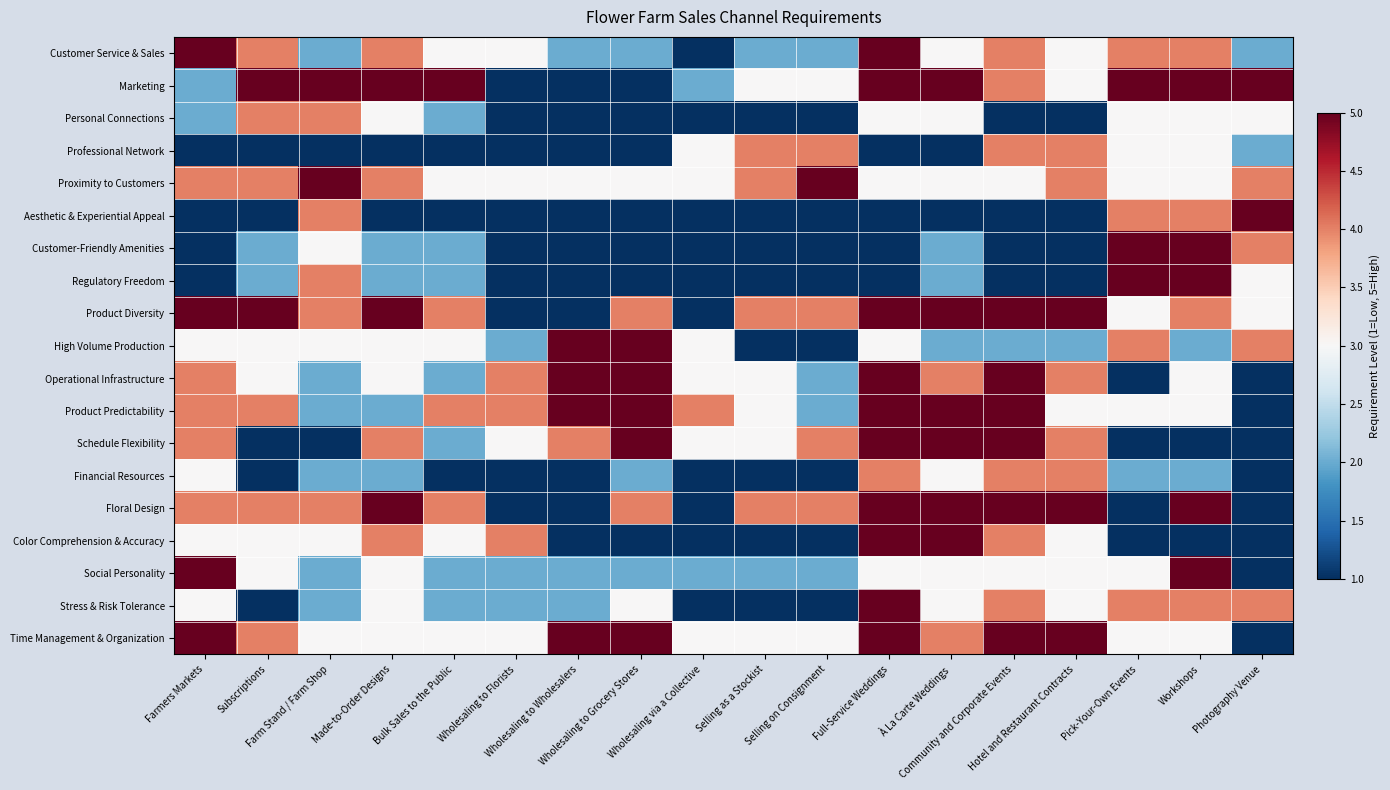

What is the spread (max minus min) of values at Wholesaling to Grocery Stores?

4